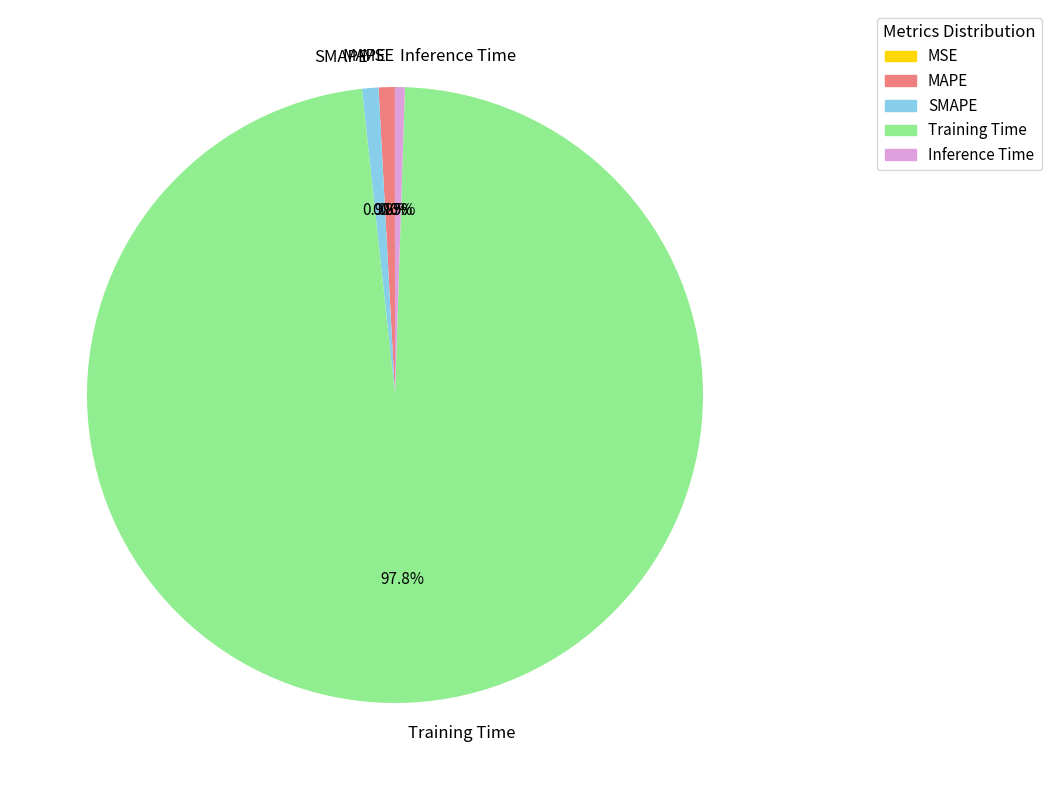

Does Inference Time represent more than half of the total?

No